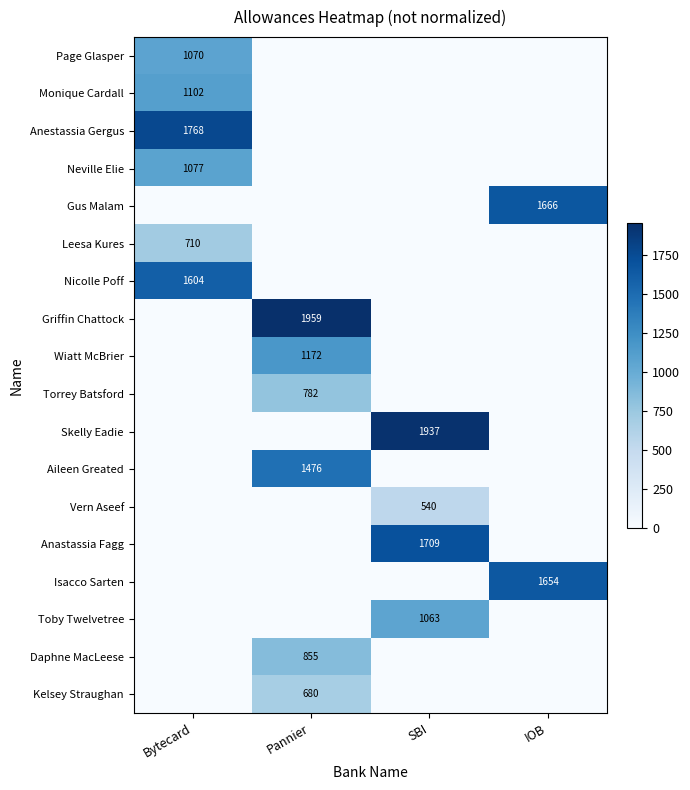

The Leesa Kures series shows 710 at Bytecard. True or false?

True